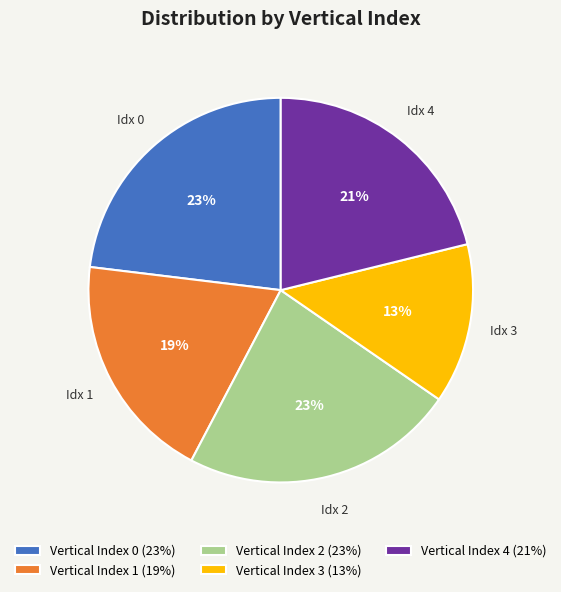

To the nearest percent, what percentage of the pie is Vertical Index 1 (19%)?

19%